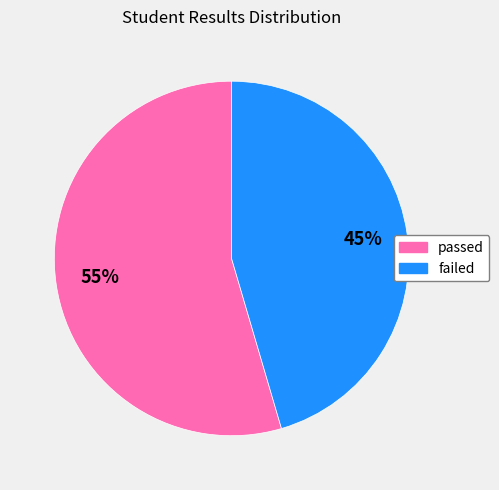

Is passed the majority of the pie?

Yes